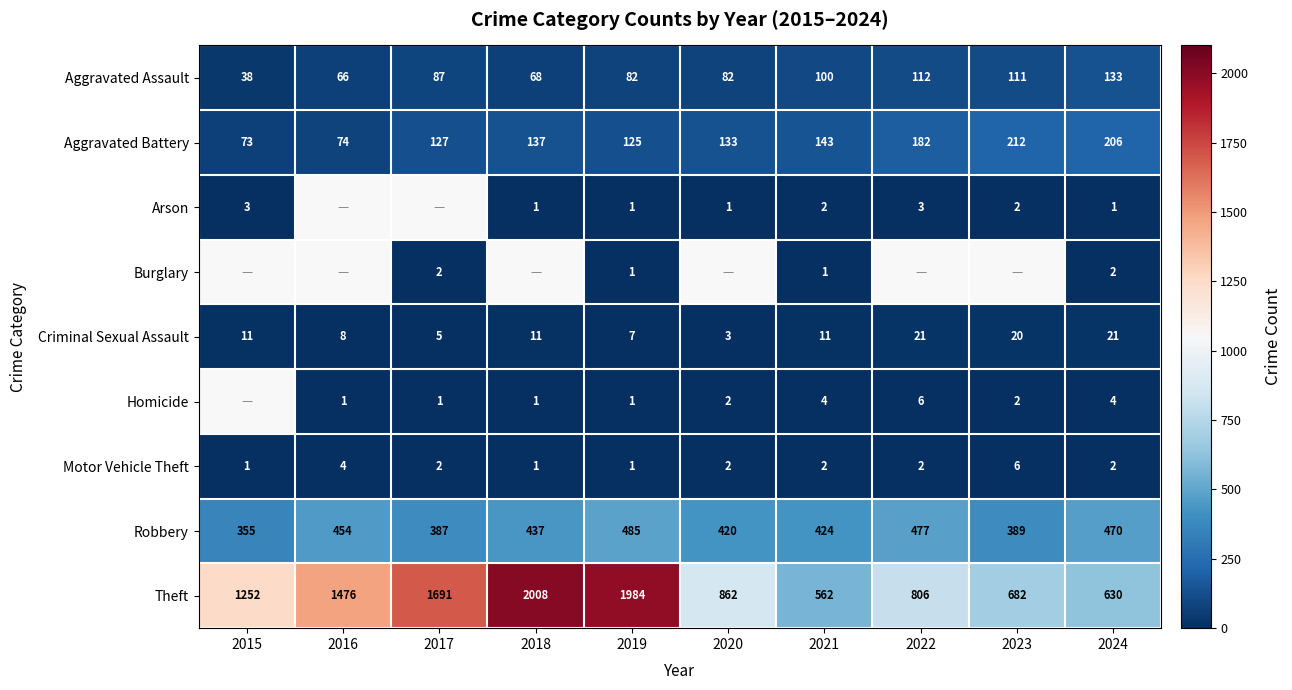

At which label does Aggravated Assault reach its peak?

2024